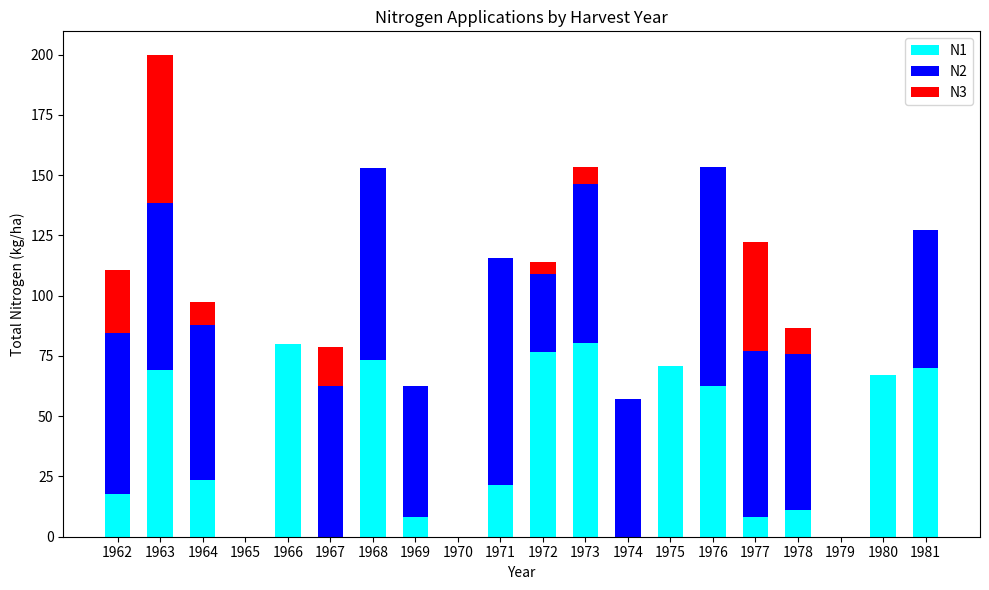

What is the total value across all series at 1963?

199.7